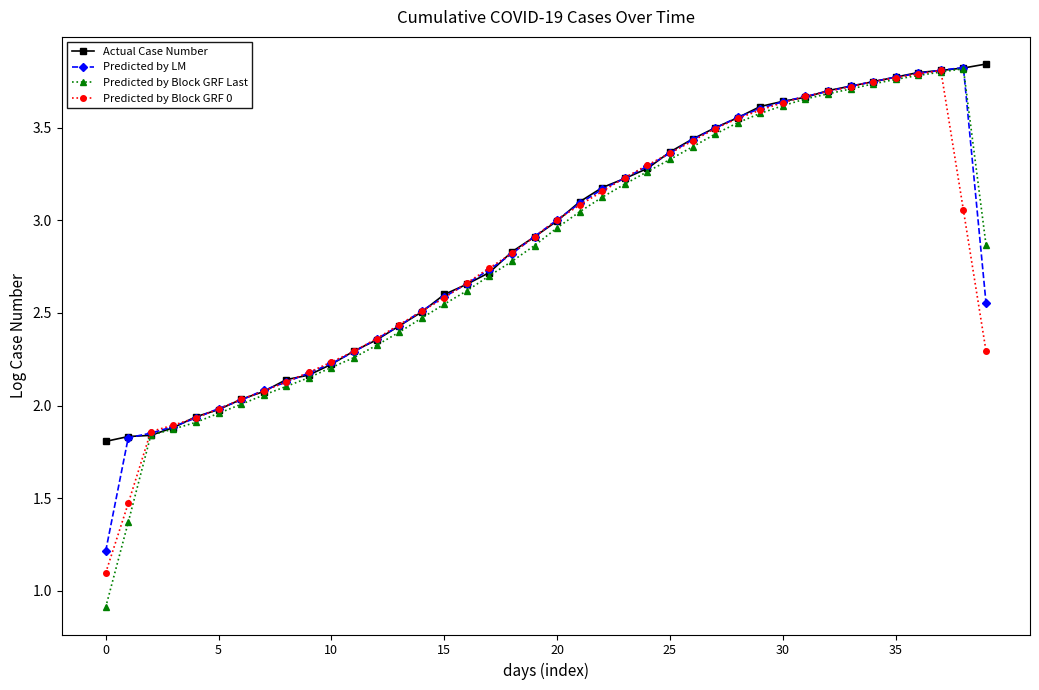

At how many categories does at least one series exceed 1?

40